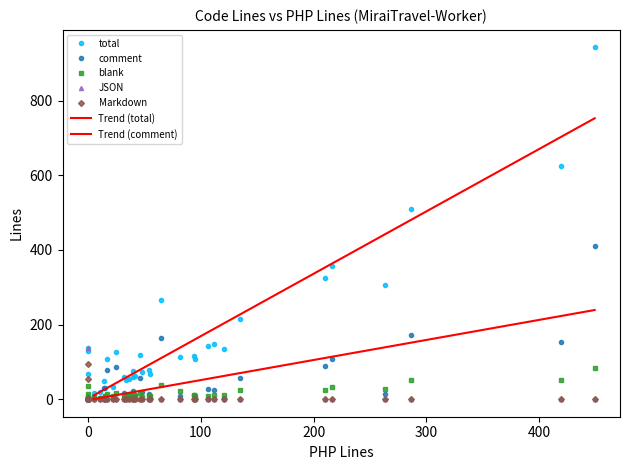

Where is Markdown nearest to the value 46?

3